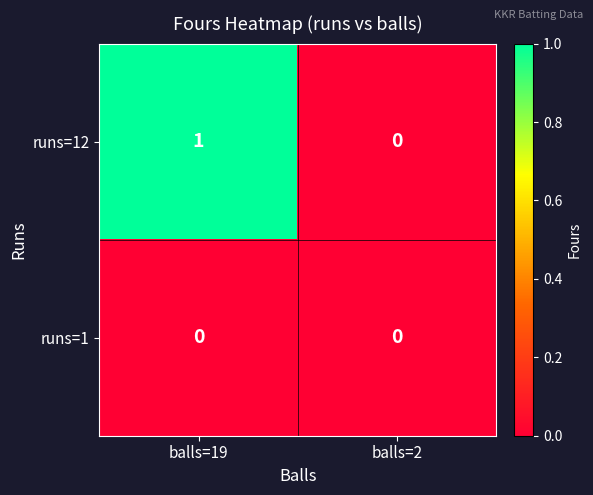

List the series in order of their peak value, lowest first.

runs=1, runs=12